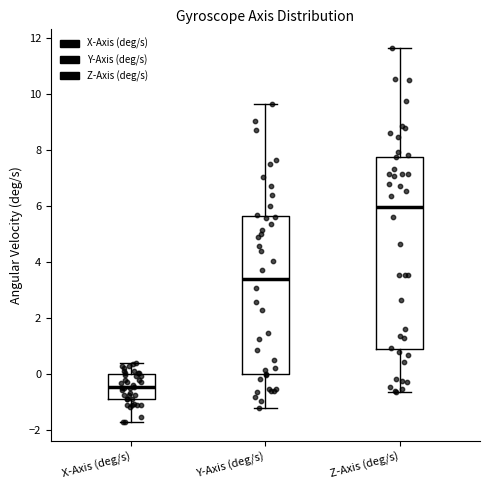

Which box has the lowest median line?

X-Axis (deg/s)